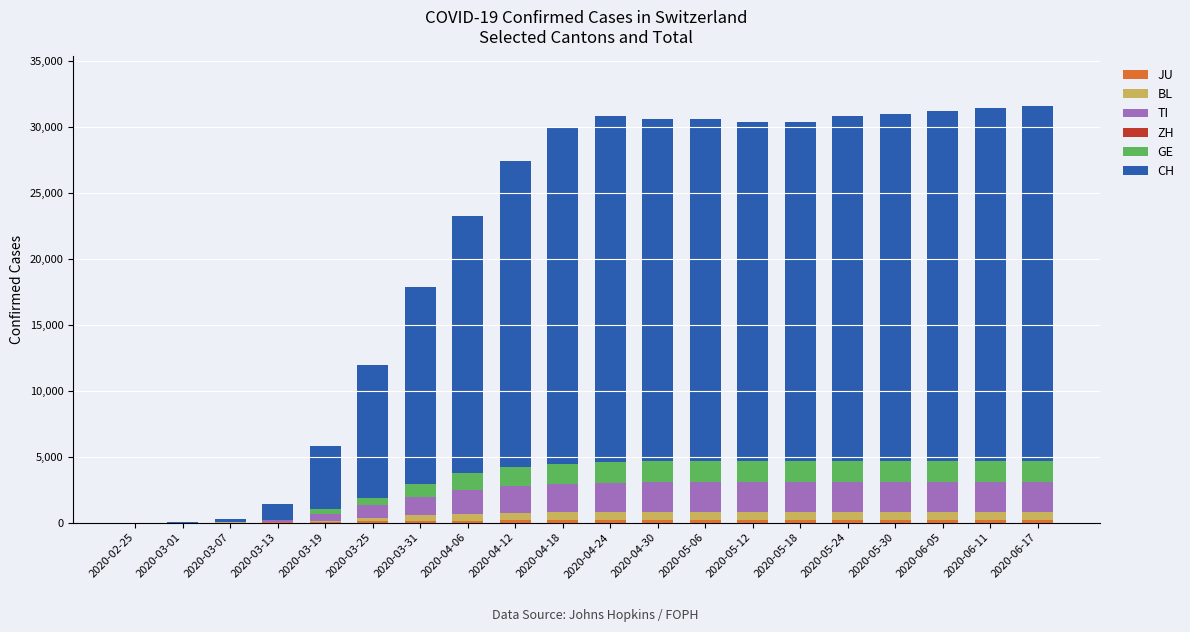

How many distinct data groups are displayed?

6